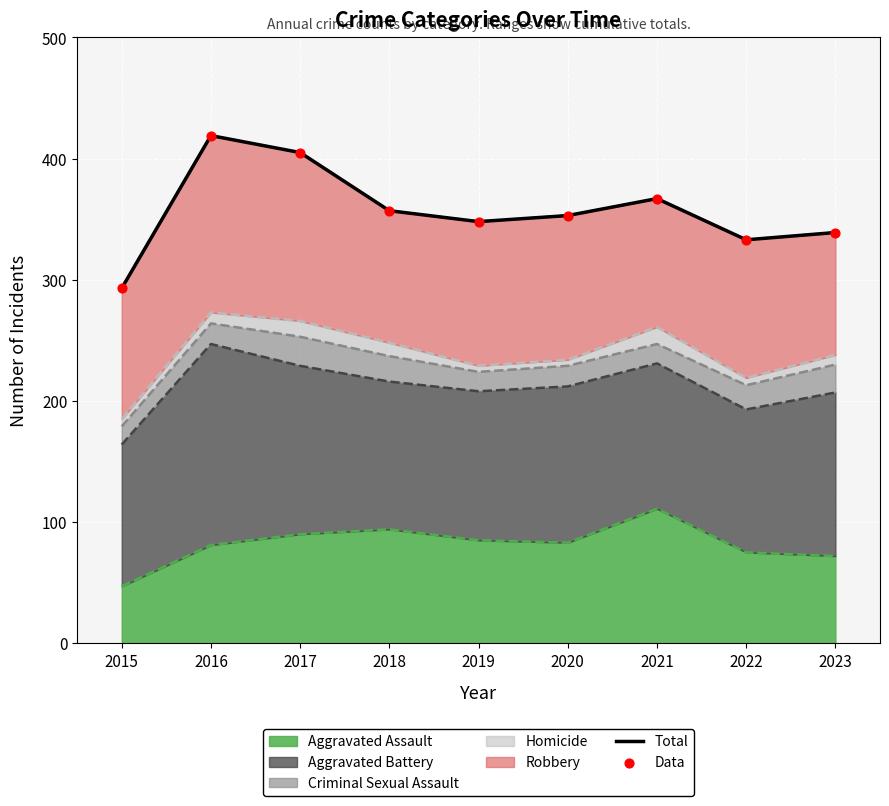

Which series has the largest total across all categories?

Total